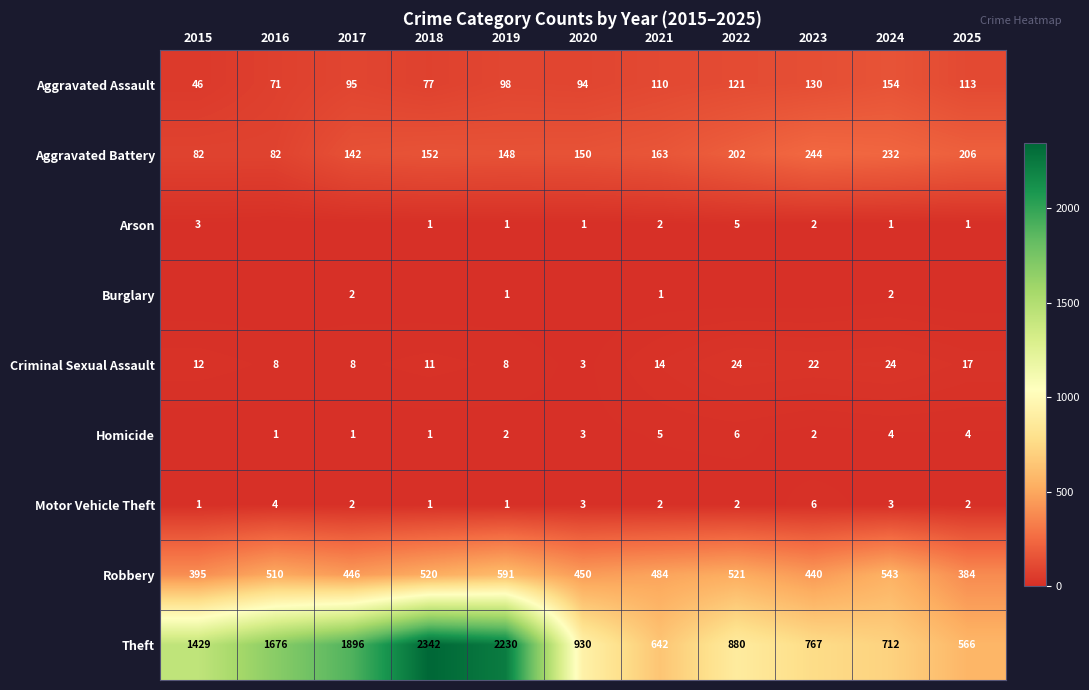

The value of Theft at 2024 is 712. True or false?

True